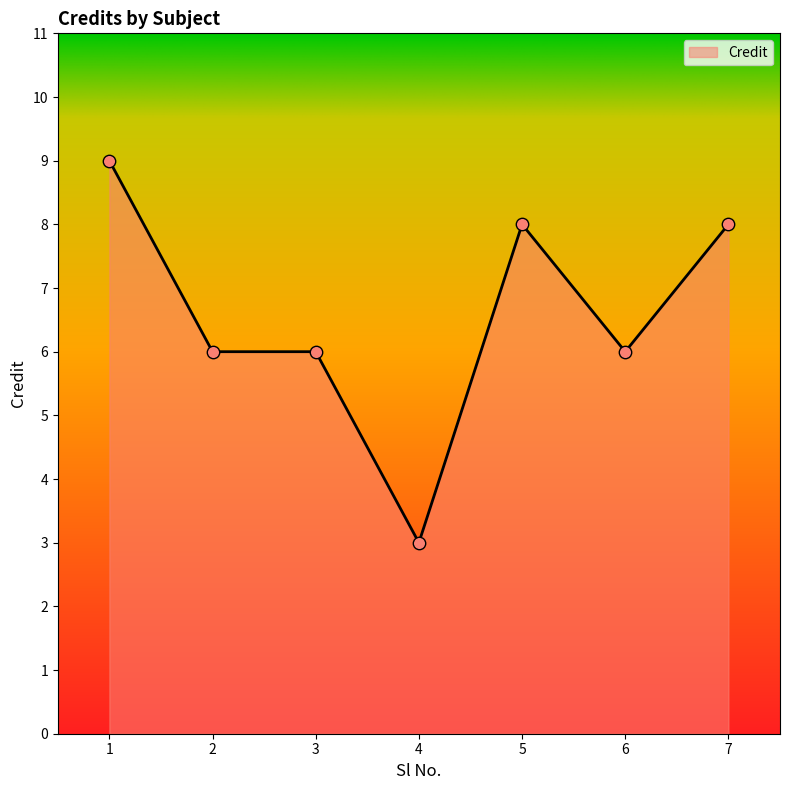

Which has a higher value, 5 or 2?

5